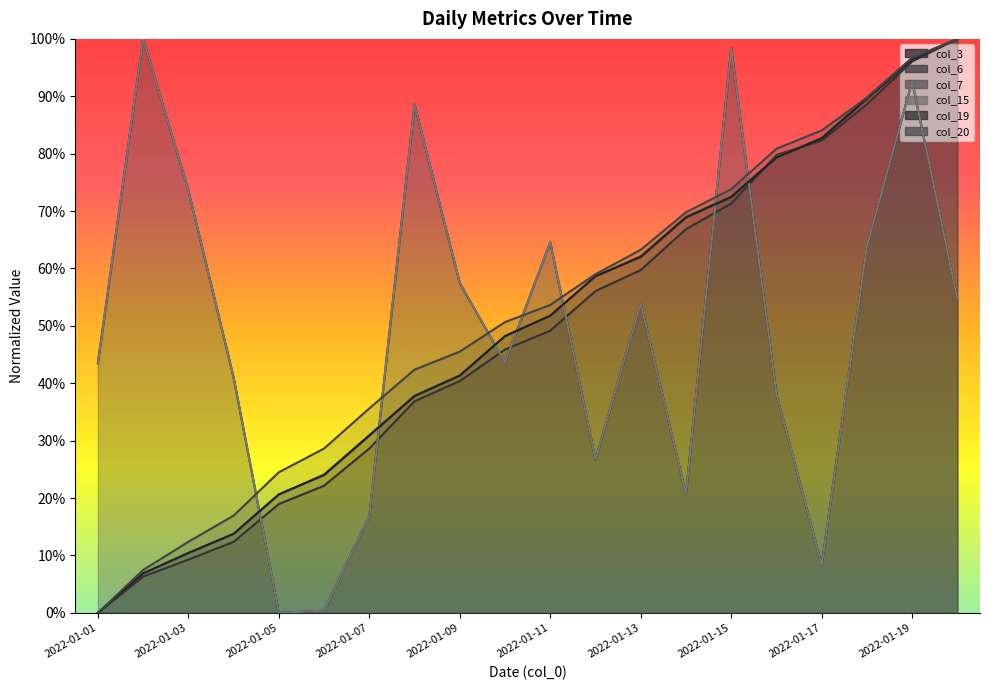

At which label does col_19 reach its minimum?

2022-01-01